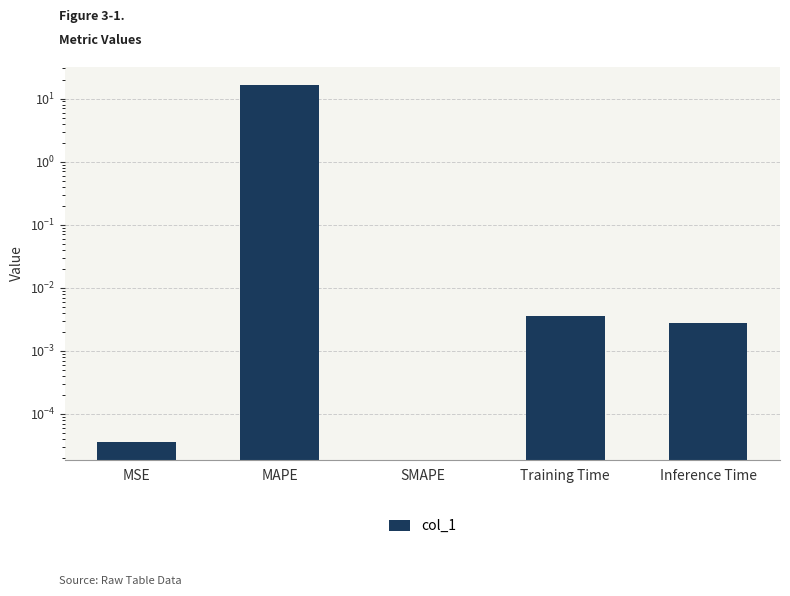

Where is the data nearest to the value 8?

Training Time